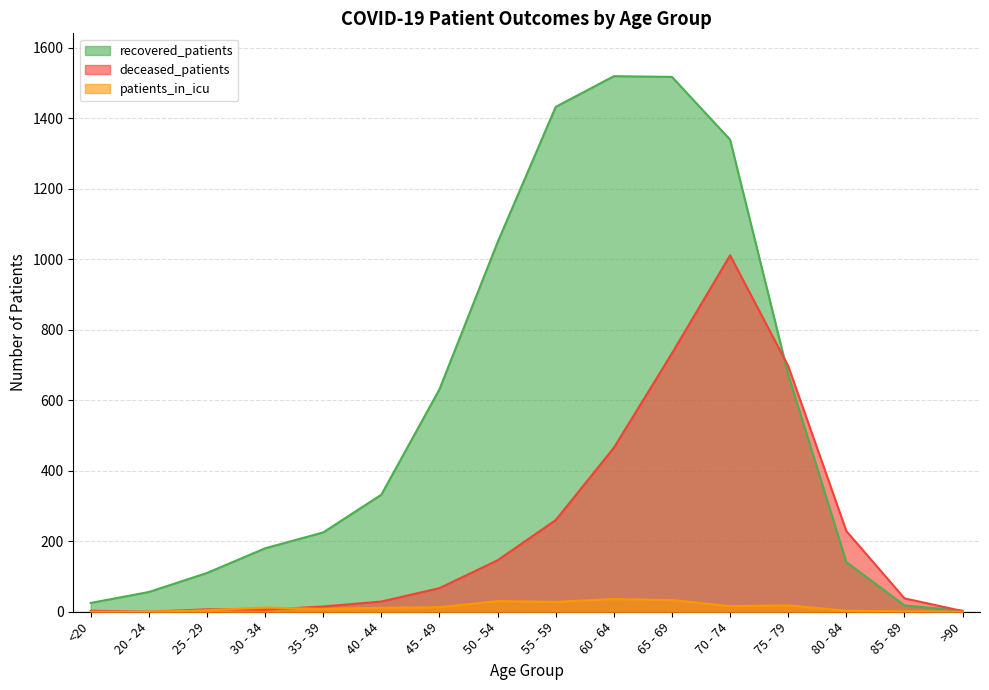

What is the difference between the maximum and minimum values in the deceased_patients series?

1011